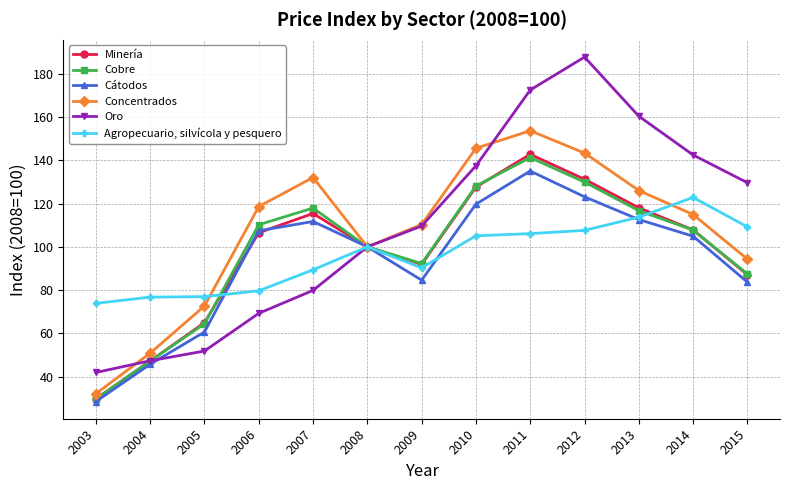

At which category does Minería reach its first local peak?

2007